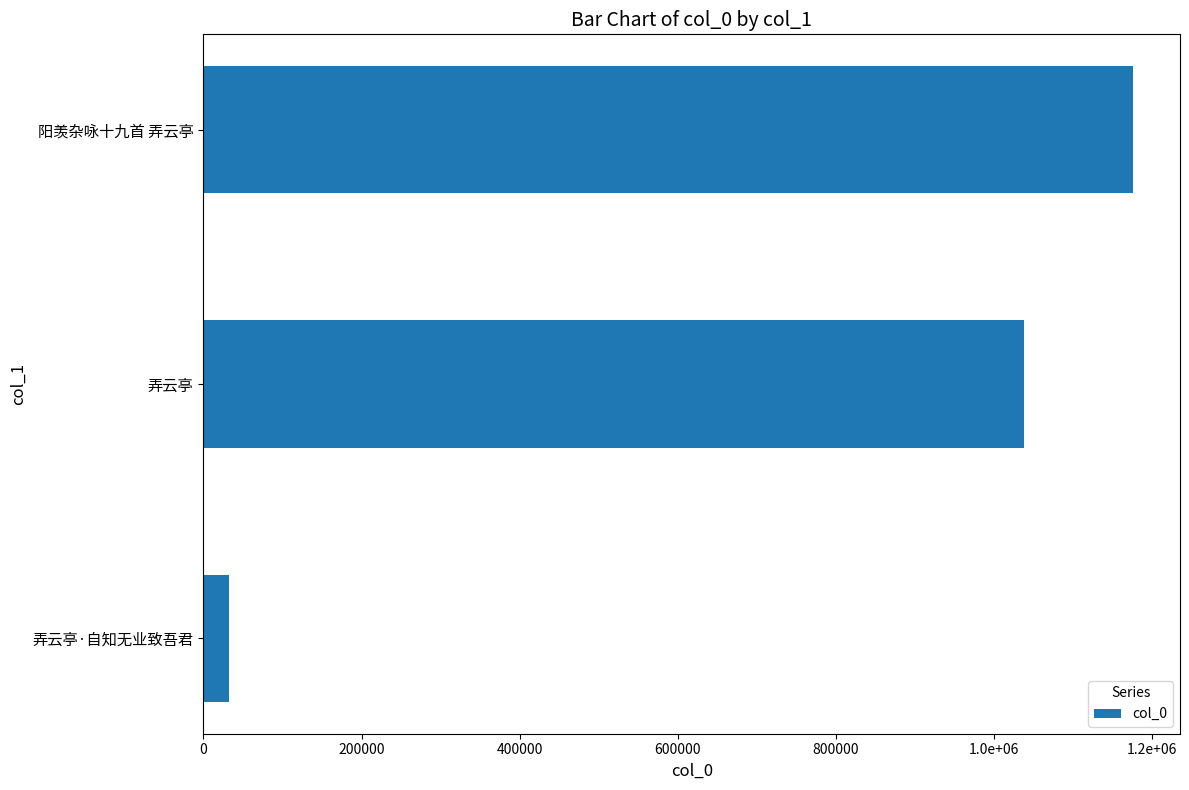

Are the bars horizontal?

Yes